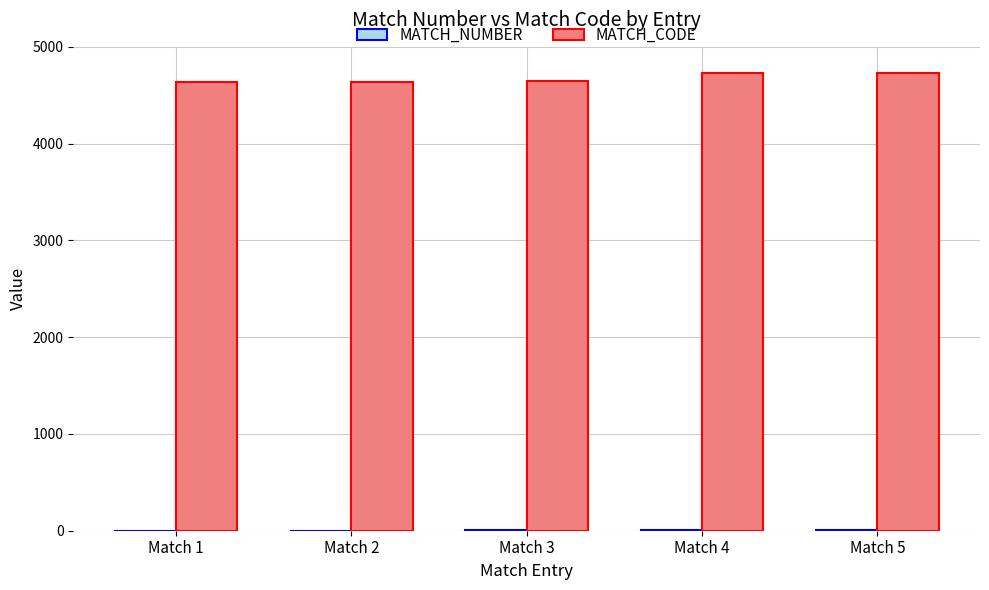

How many categories are shown in the chart?

5